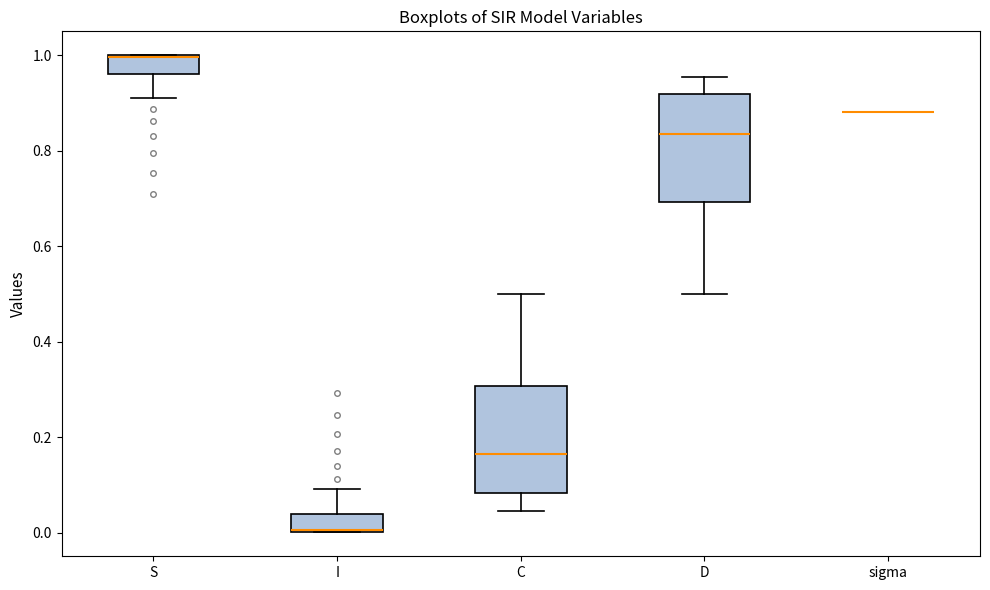

Reading left to right, transcribe this box plot: for each box, give where its median line is, the range the box spans, and where its two whiskers end, as read against the y-axis. The values are not printed on the chart, so give them approximately, as read against the axis.

S: median 1.00 (drawn on the box's upper edge), box 0.96 to 1.00, whiskers 0.90 to 1.00
I: median 0.00 (drawn on the box's lower edge), box 0.00 to 0.04, whiskers 0.00 to 0.10
C: median 0.16, box 0.08 to 0.30, whiskers 0.04 to 0.50
D: median 0.84, box 0.70 to 0.92, whiskers 0.50 to 0.96
sigma: box collapsed to a line at 0.88, whiskers 0.88 to 0.88